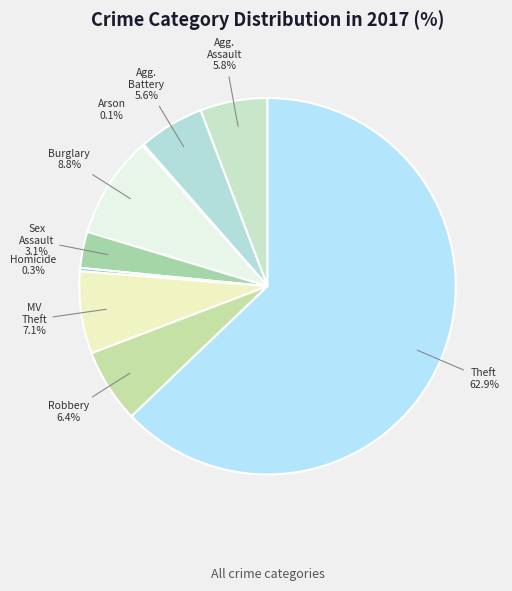

How many segments does this pie chart have?

9